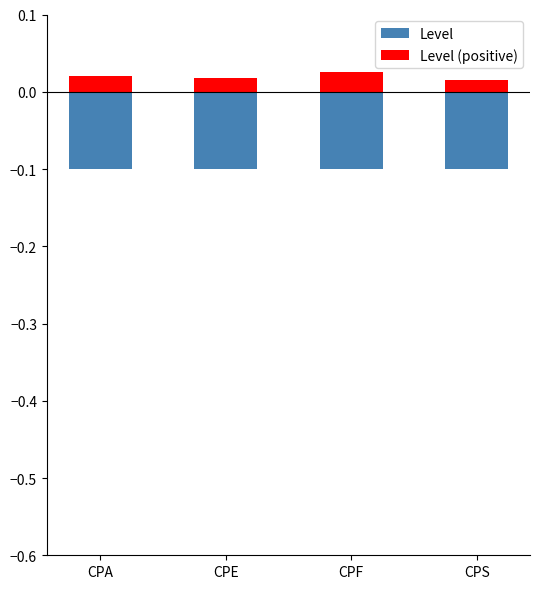

Rank the series at CPA from highest to lowest value.

Level (positive), Level